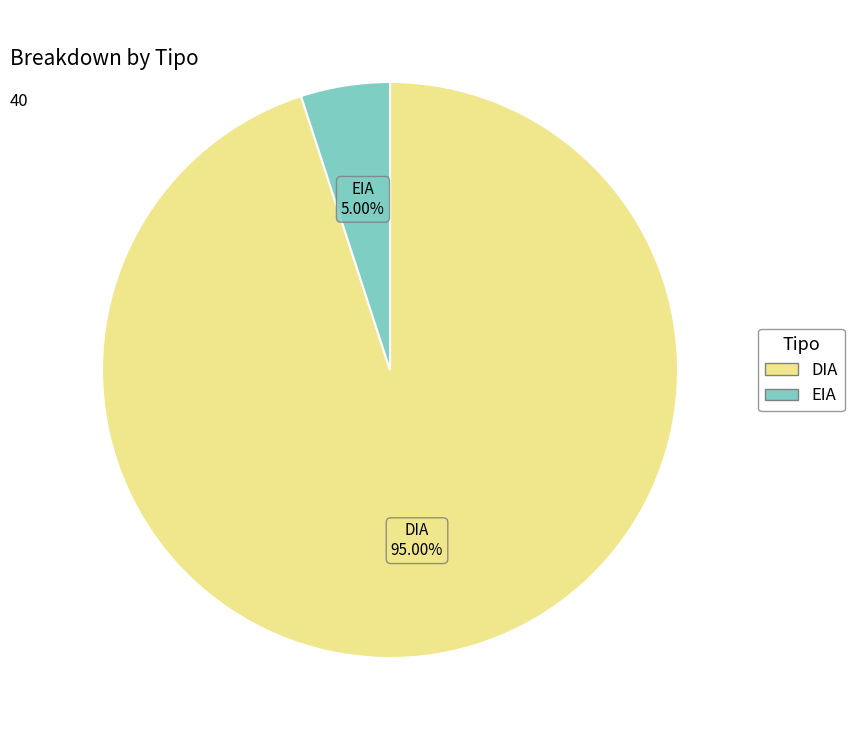

To the nearest percent, what is the difference between the largest and smallest slice percentages?

90%